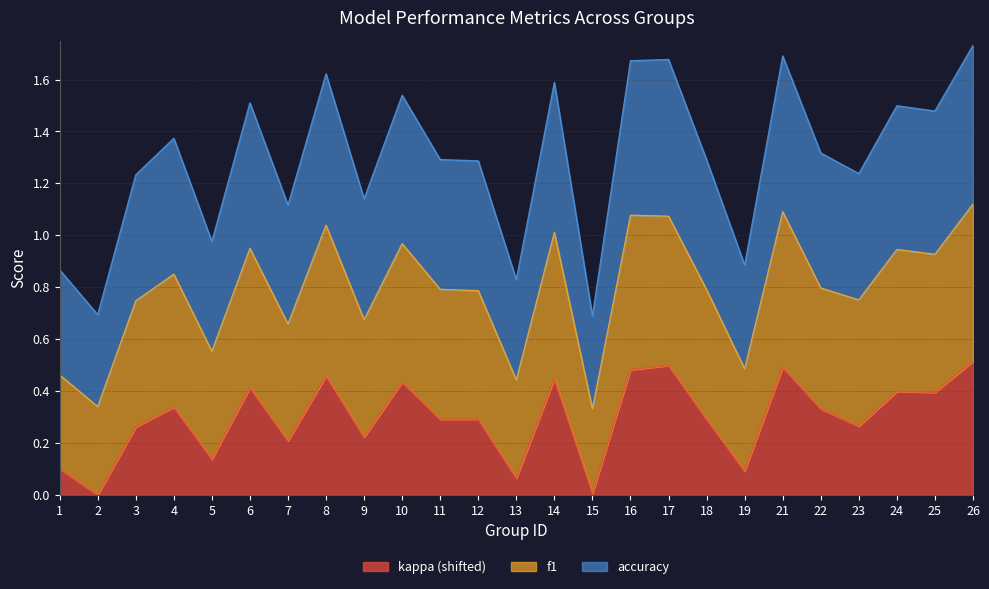

The kappa series shows 0.2 at 11. True or false?

False